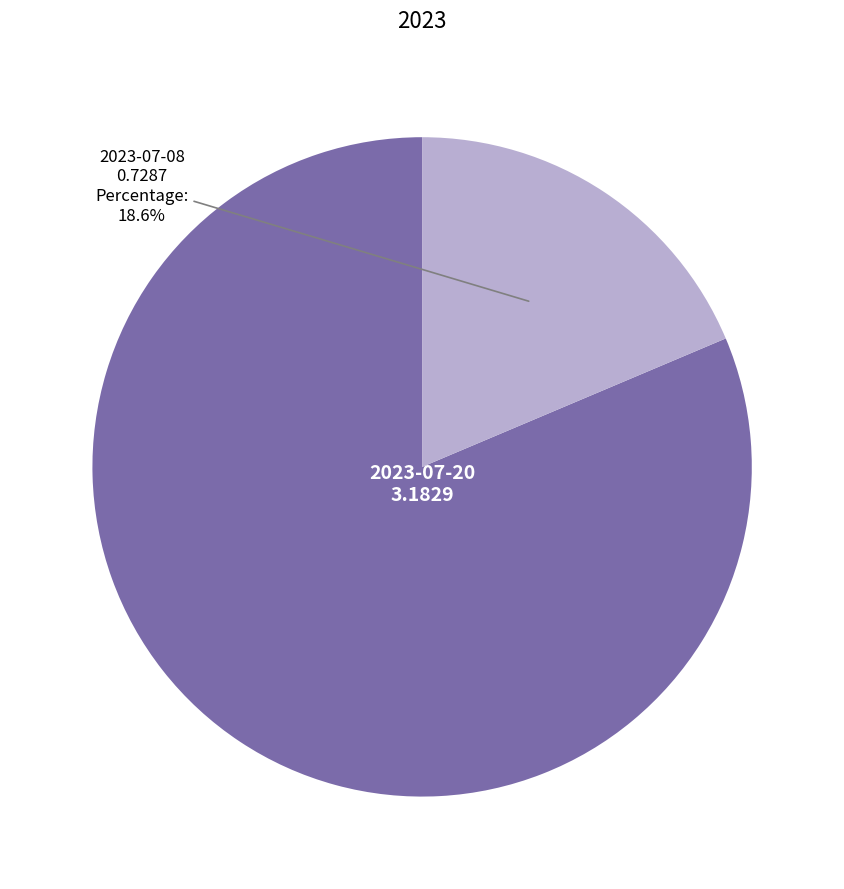

Is there any slice that represents more than half of the pie?

Yes